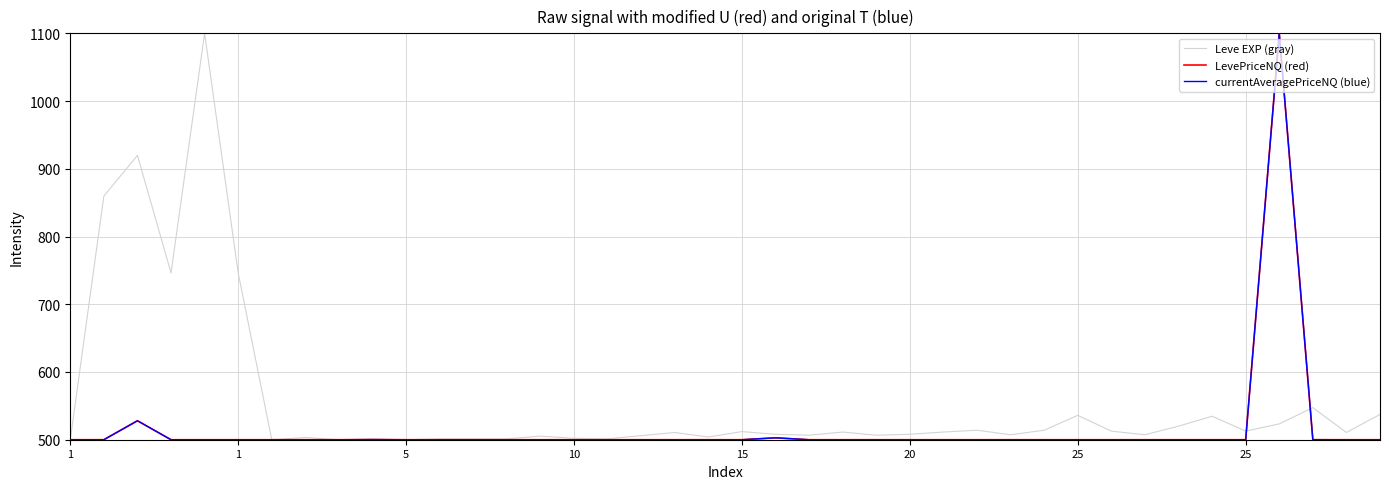

What is the smallest value displayed?

500.0